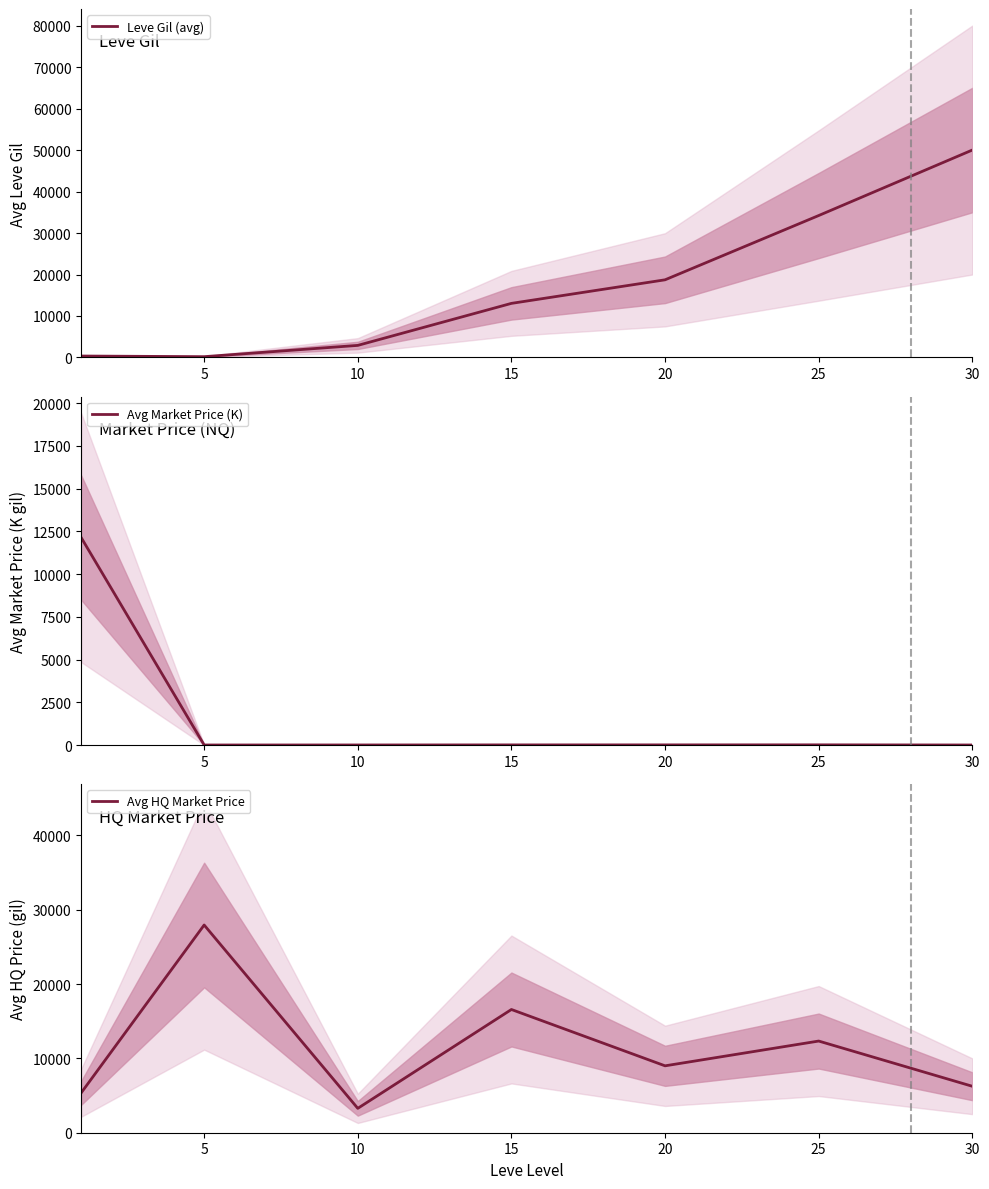

What is the maximum value for Leve Gil (avg)?

50000.0